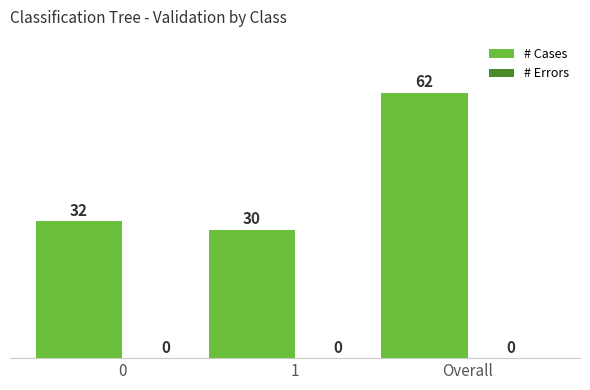

The chart shows a value of 62 at Overall. True or false?

True